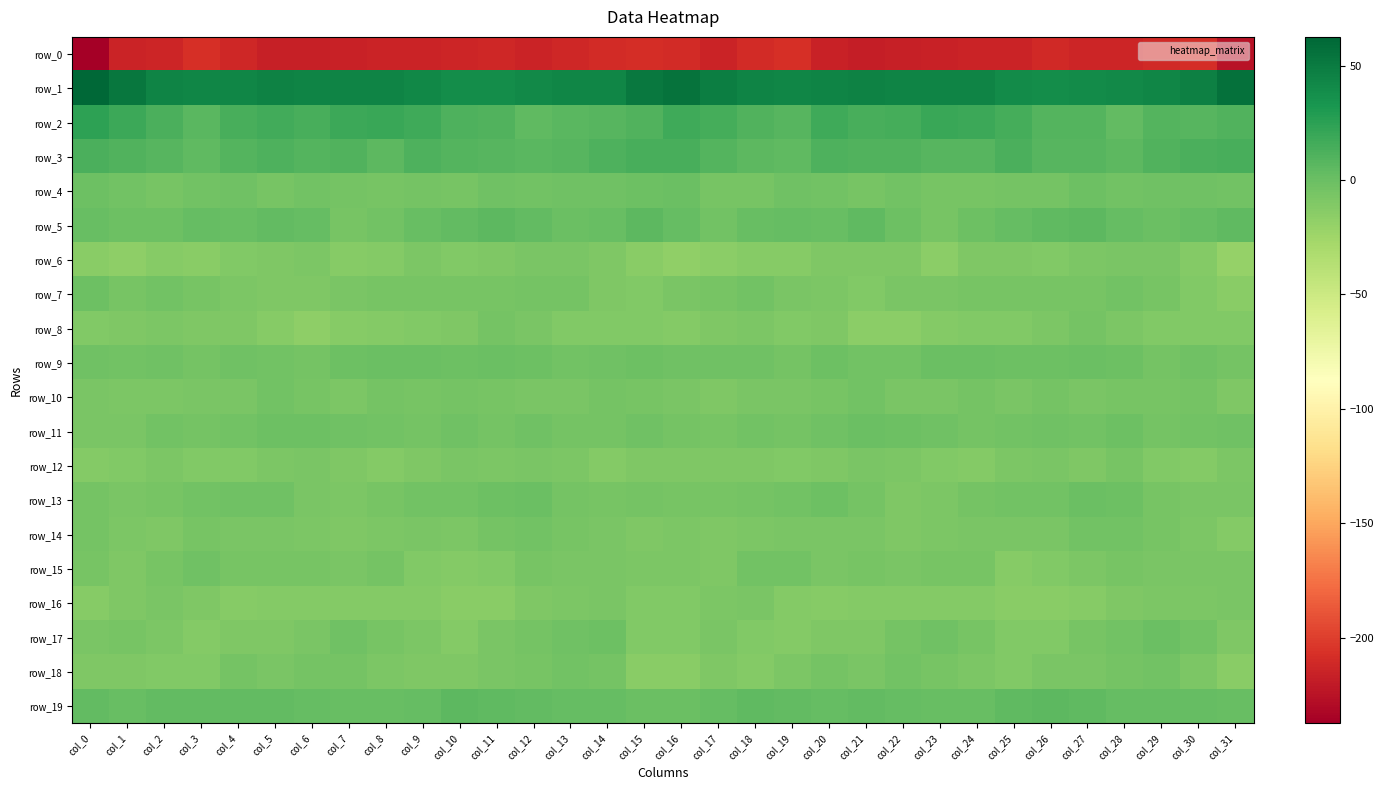

Is the value of row_8 at col_3 greater than the value of row_7 at col_19?

No